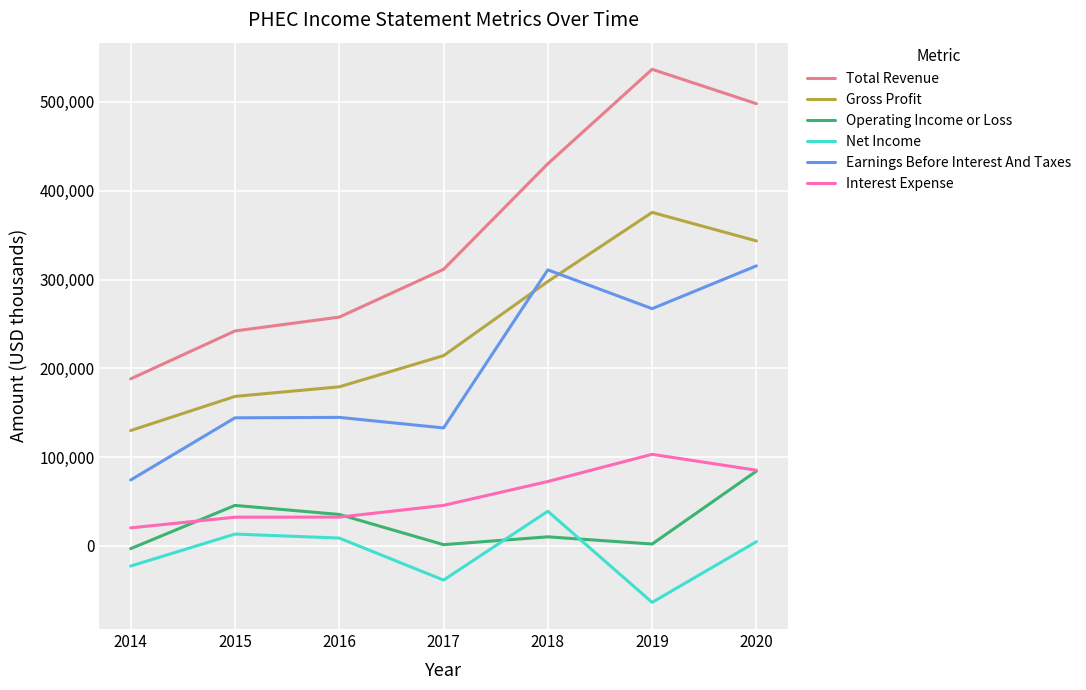

True or false: Total Revenue and Operating Income or Loss intersect in this chart.

False